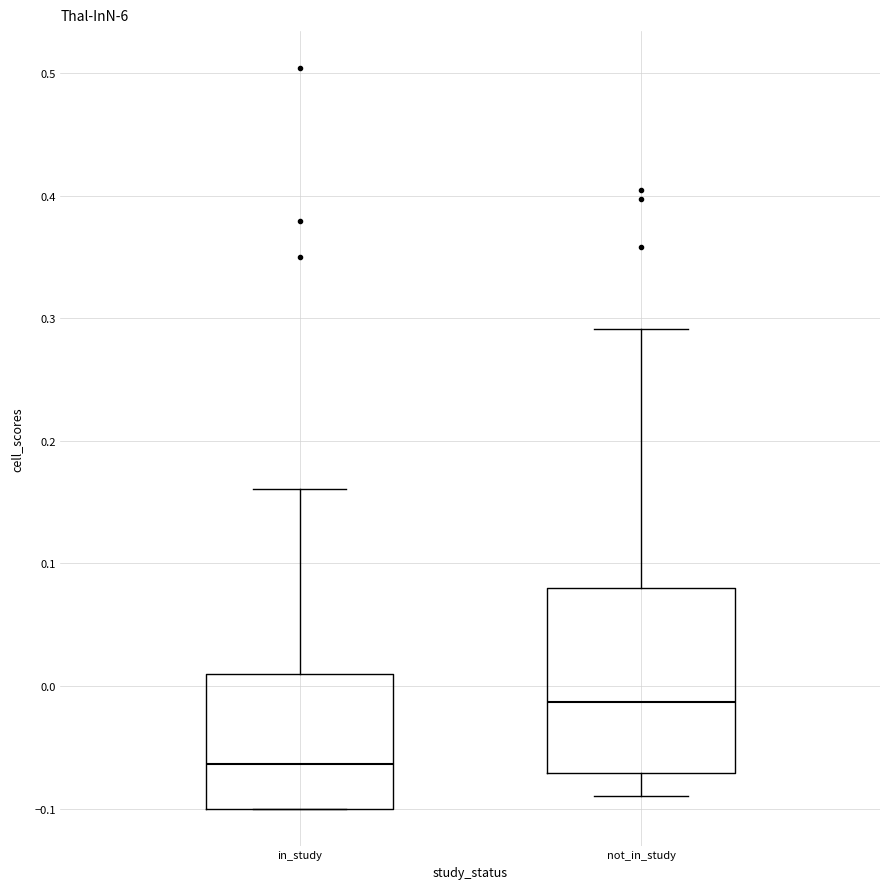

Which box has the highest median line?

not_in_study